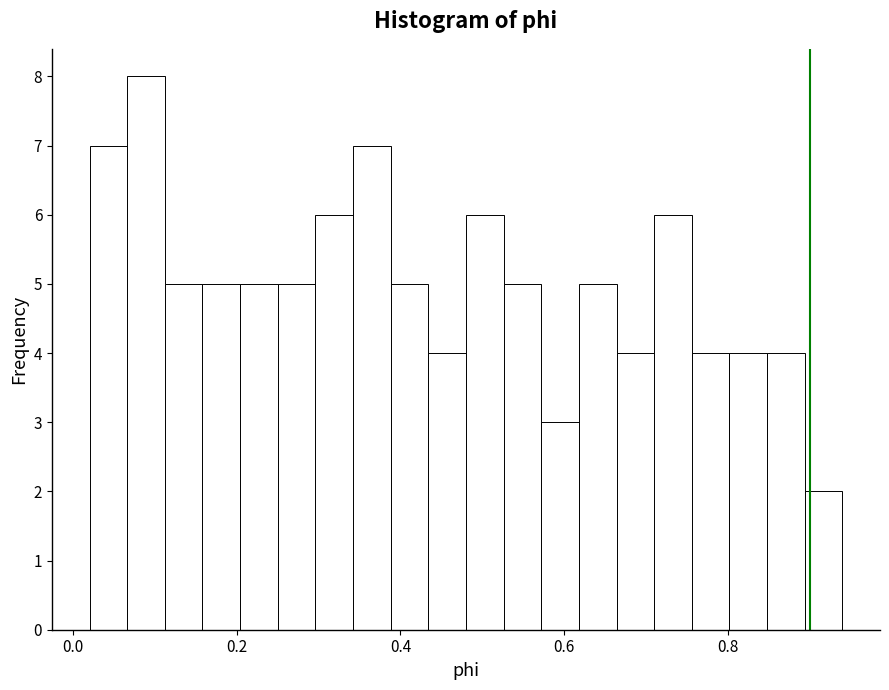

Read against the x-axis, roughly where is the centre of the tallest bar?

0.08